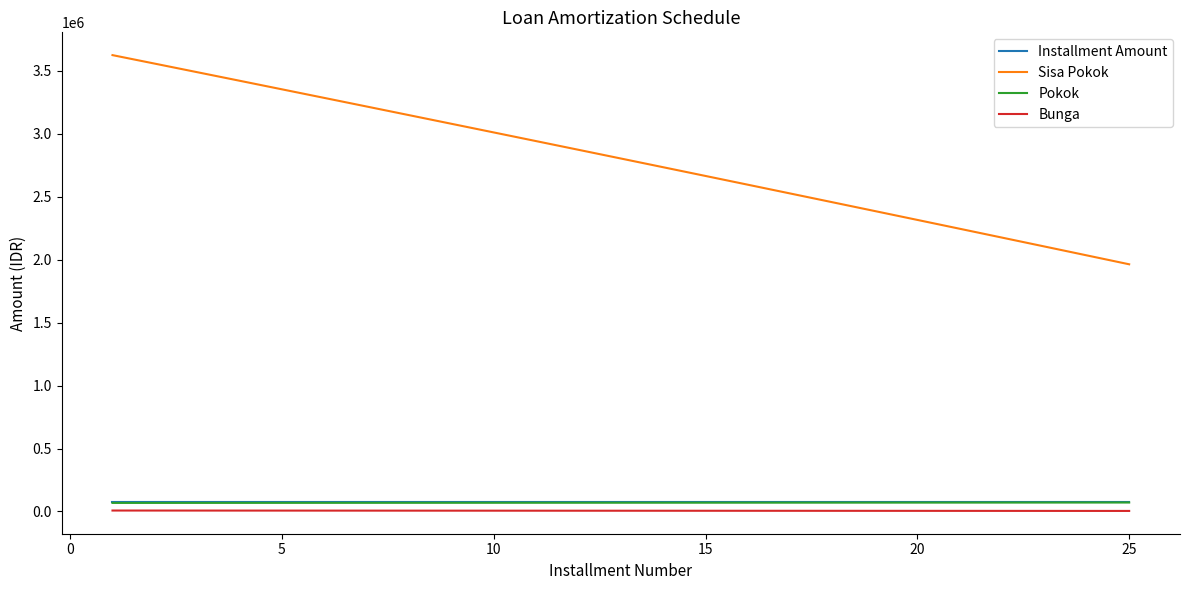

True or false: Bunga and Installment Amount intersect in this chart.

False